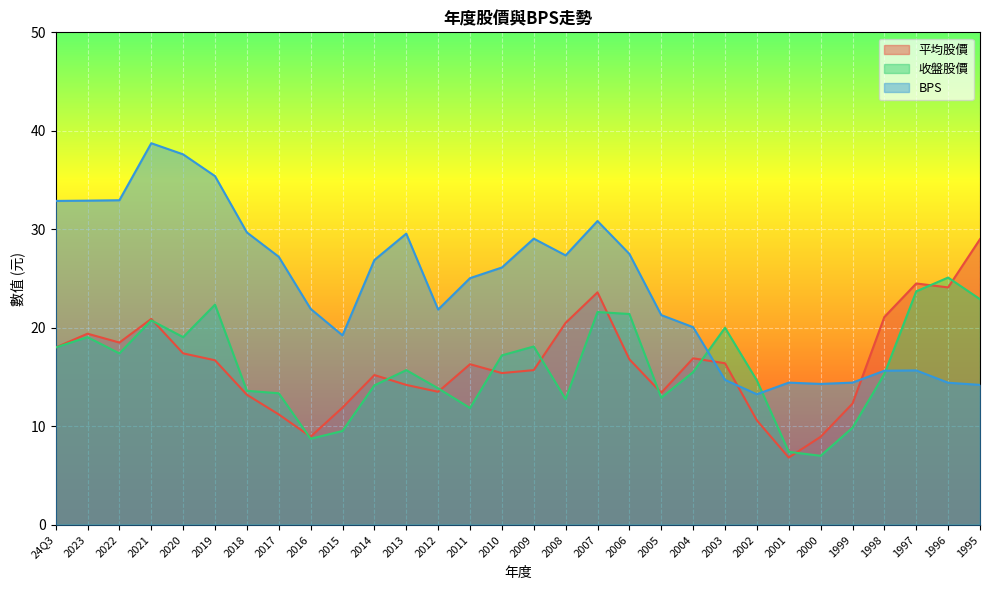

What is the maximum value for BPS?

38.7